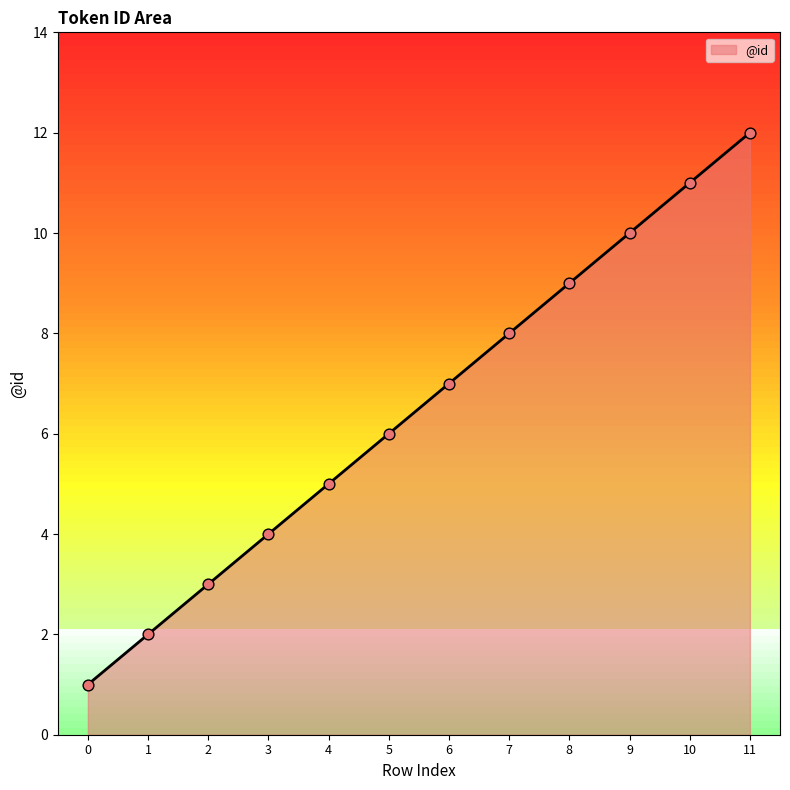

What is the change in value from 6 to 10?

+4